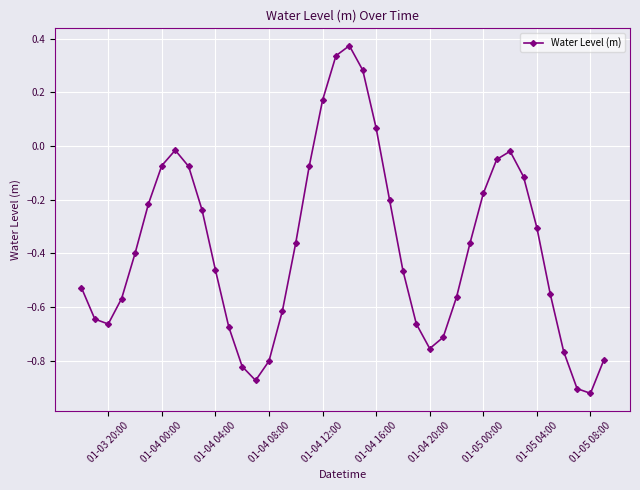

How many points are higher than both their immediate neighbors (excluding endpoints)?

3